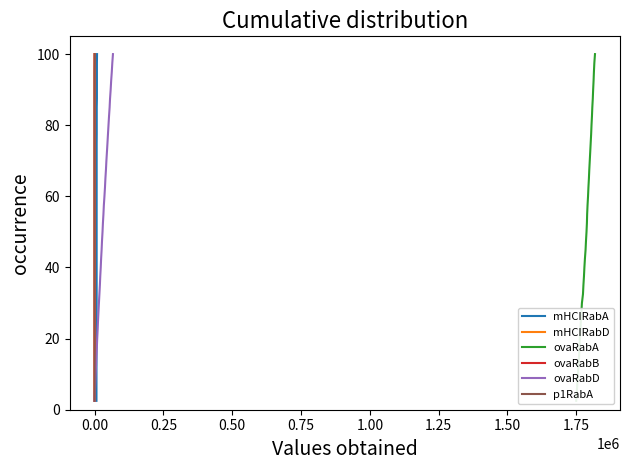

What is the lowest value of the mHCIRabD series?

2.5